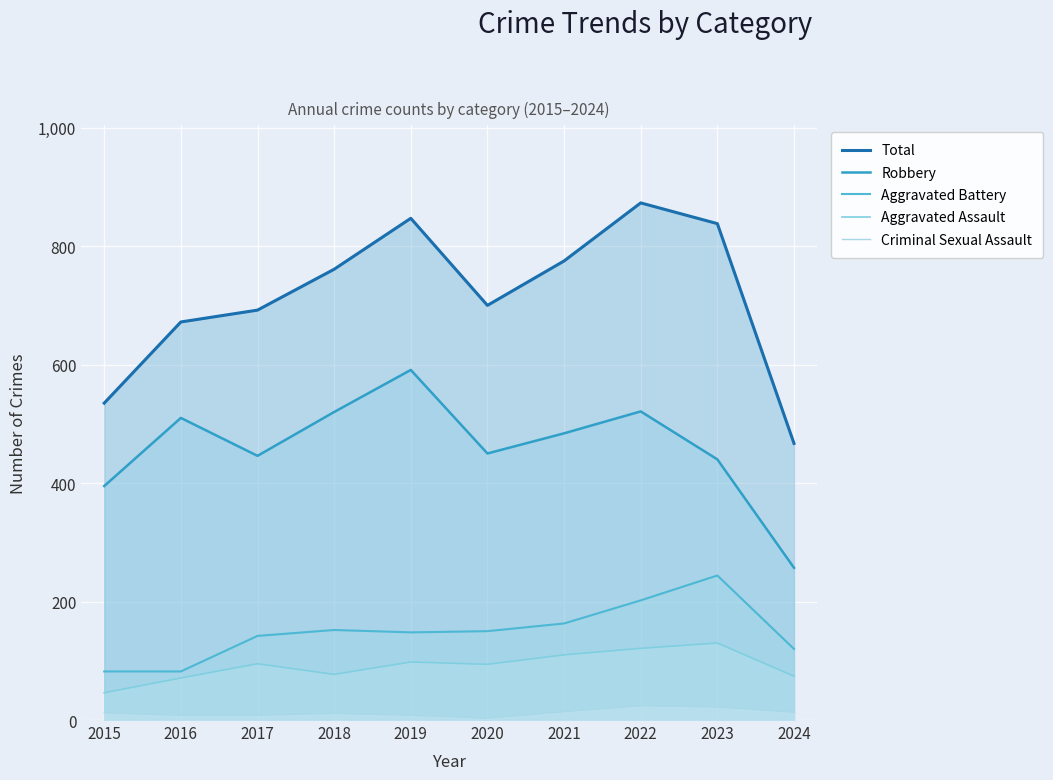

How many values in the Aggravated Battery series exceed 150?

4